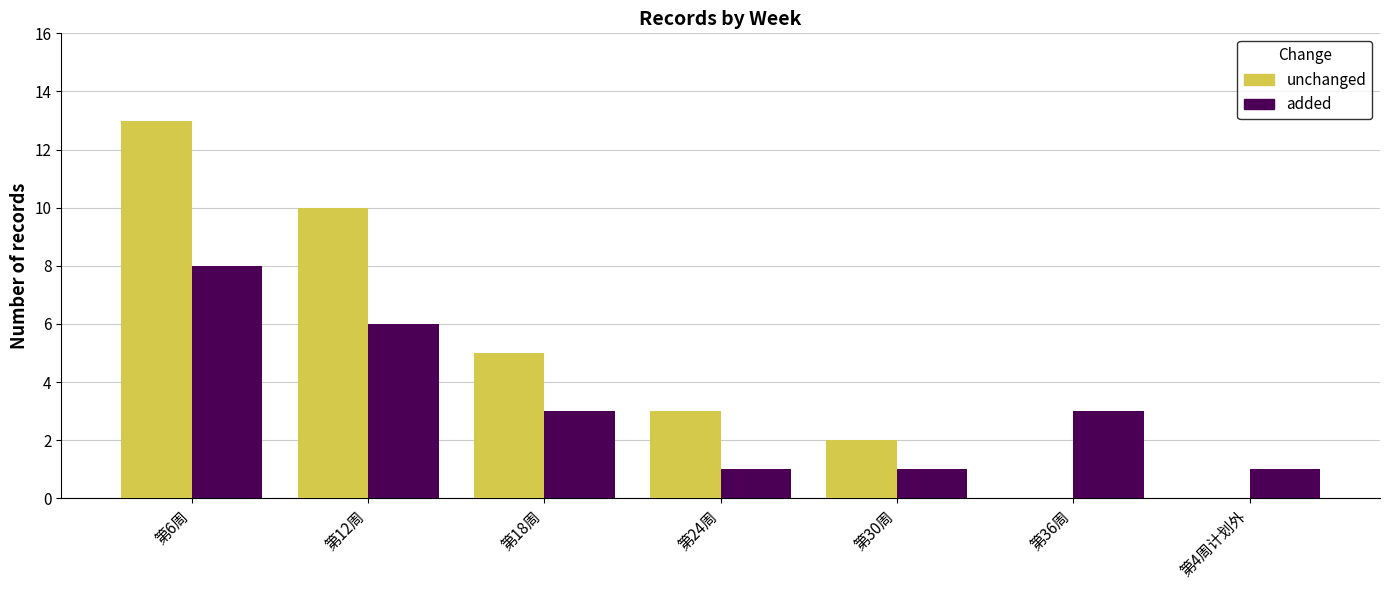

Is the value of added at 第30周 greater than the value of unchanged at 第30周?

No